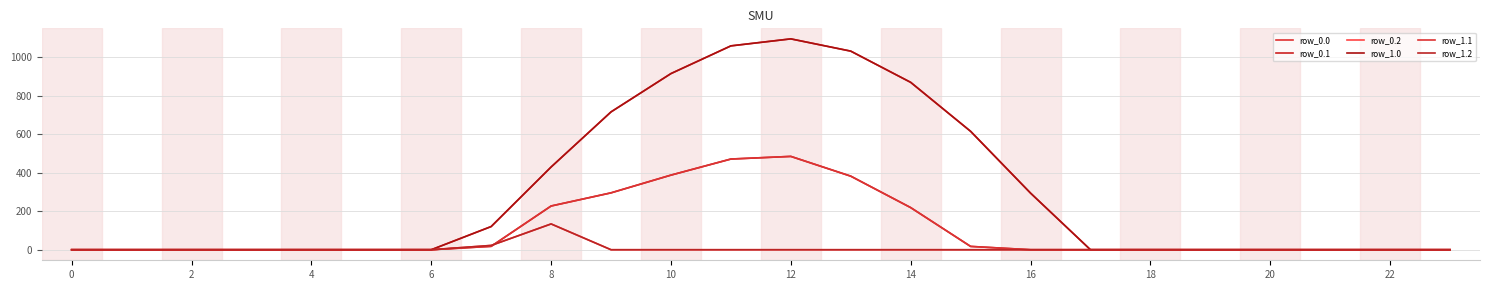

Does the chart have visible grid lines?

Yes